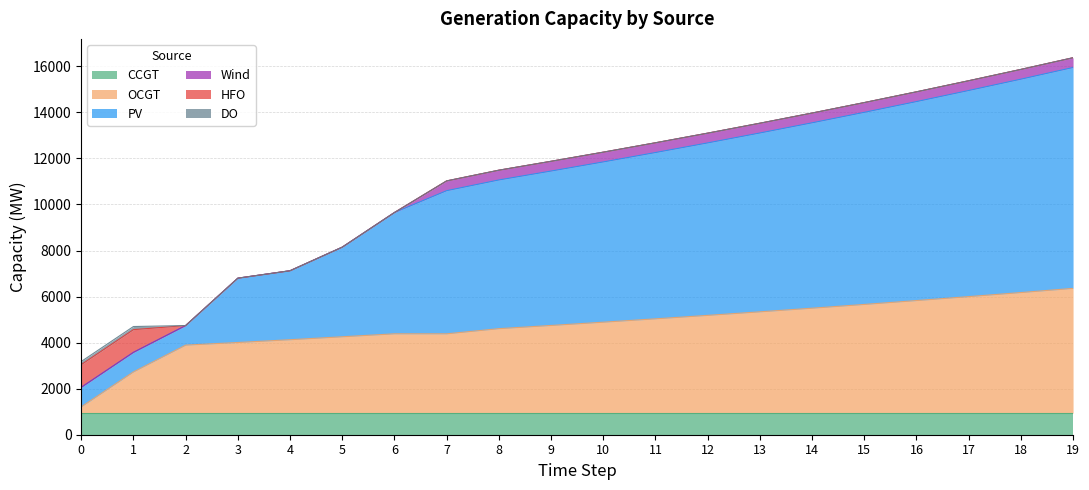

Which series ends up on top after the final intersection of CCGT and HFO?

CCGT